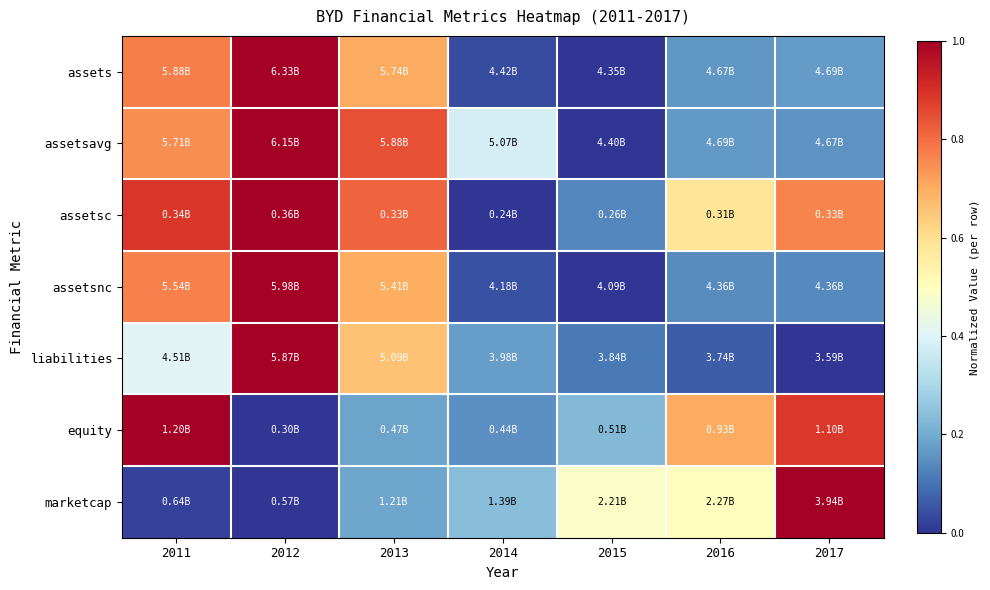

Reading right to left, extract all data points from this chart.

assets: 2017=0.2	2016=0.2	2015=0.0	2014=0.0	2013=0.7	2012=1.0	2011=0.8
assetsavg: 2017=0.2	2016=0.2	2015=0.0	2014=0.4	2013=0.8	2012=1.0	2011=0.7
assetsc: 2017=0.8	2016=0.6	2015=0.1	2014=0.0	2013=0.8	2012=1.0	2011=0.9
assetsnc: 2017=0.1	2016=0.1	2015=0.0	2014=0.0	2013=0.7	2012=1.0	2011=0.8
liabilities: 2017=0.0	2016=0.1	2015=0.1	2014=0.2	2013=0.7	2012=1.0	2011=0.4
equity: 2017=0.9	2016=0.7	2015=0.2	2014=0.1	2013=0.2	2012=0.0	2011=1.0
marketcap: 2017=1.0	2016=0.5	2015=0.5	2014=0.2	2013=0.2	2012=0.0	2011=0.0